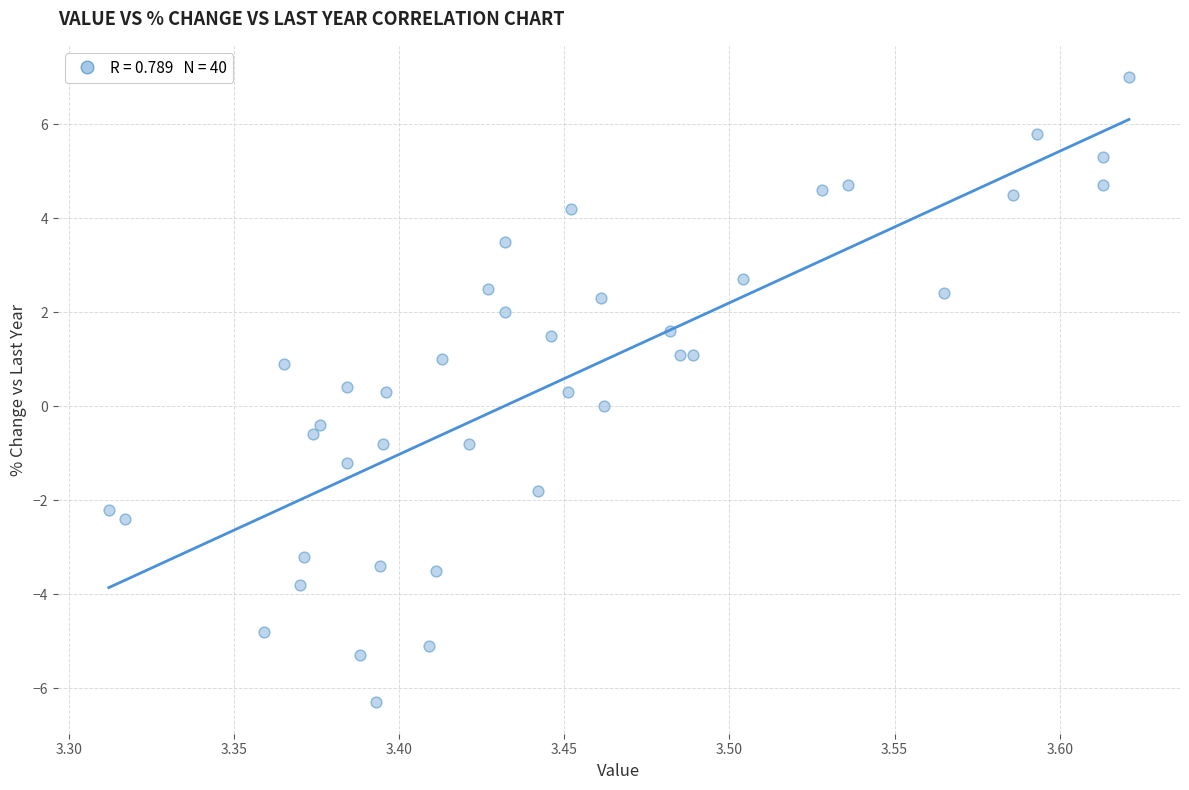

What is the range of X values (max minus min)?

0.3